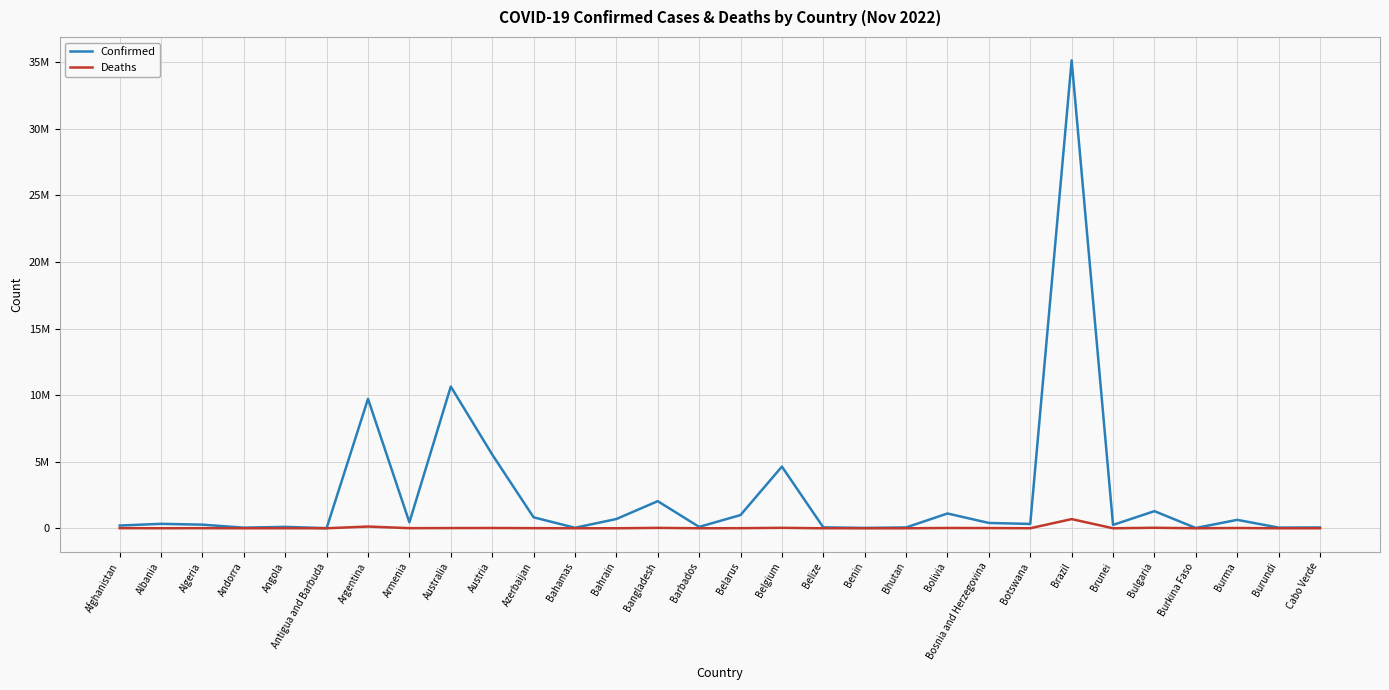

True or false: Deaths and Confirmed intersect in this chart.

False